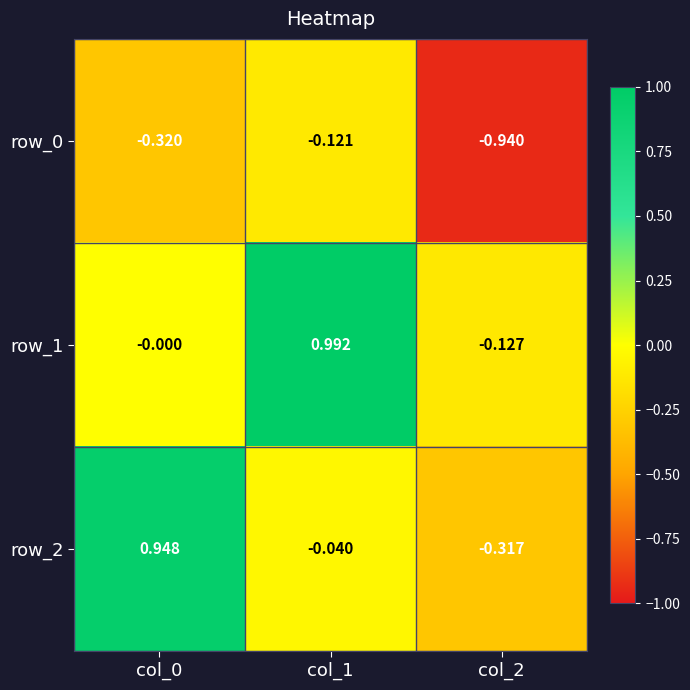

How many categories are shown in the chart?

3